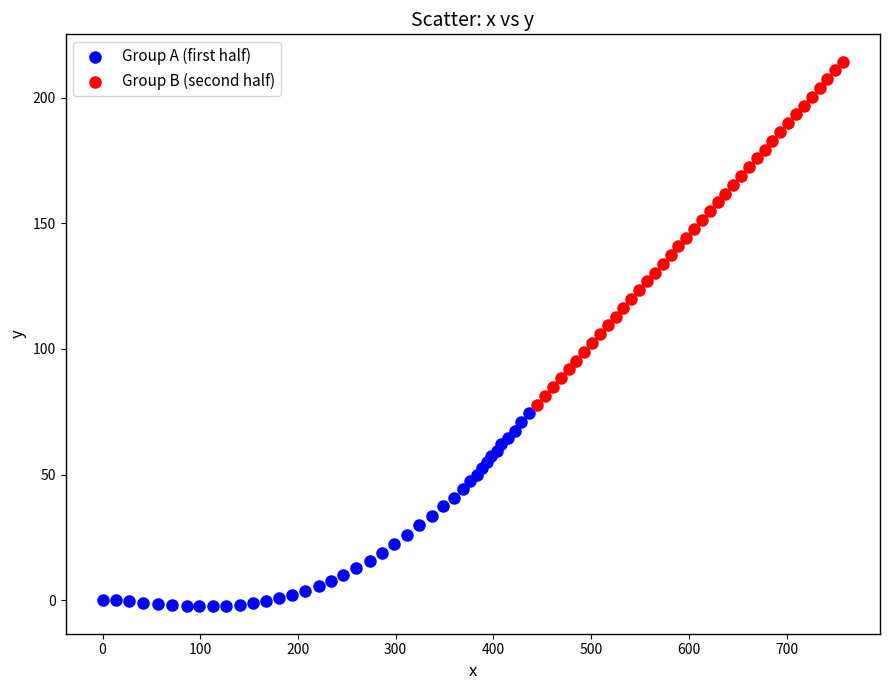

What are all the series names shown in the legend?

Group A (first half), Group B (second half)